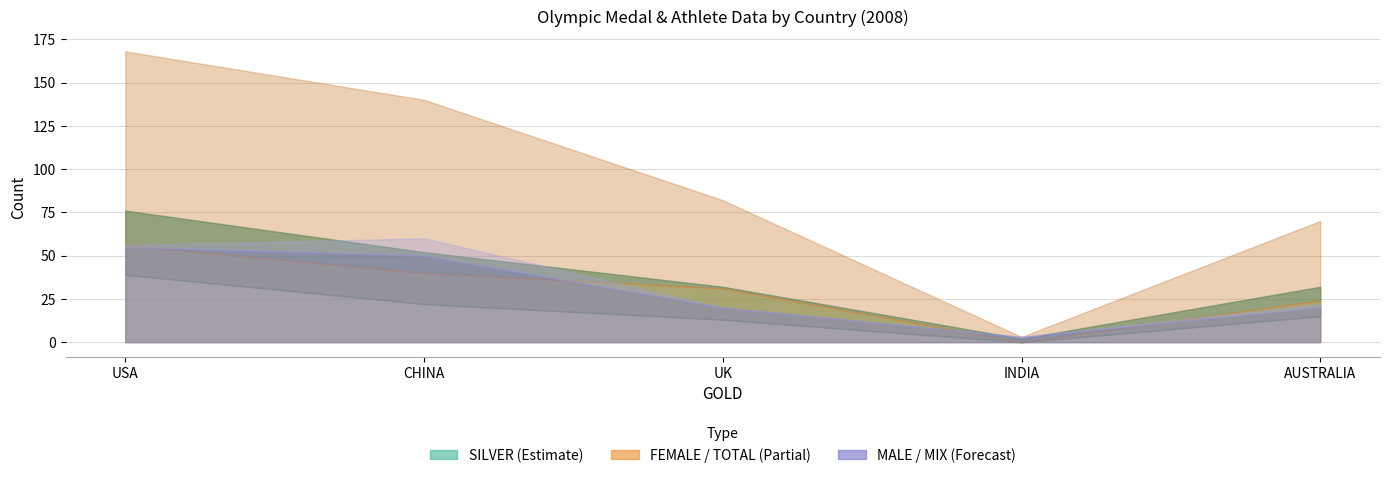

What is the total value across all series at USA?

300